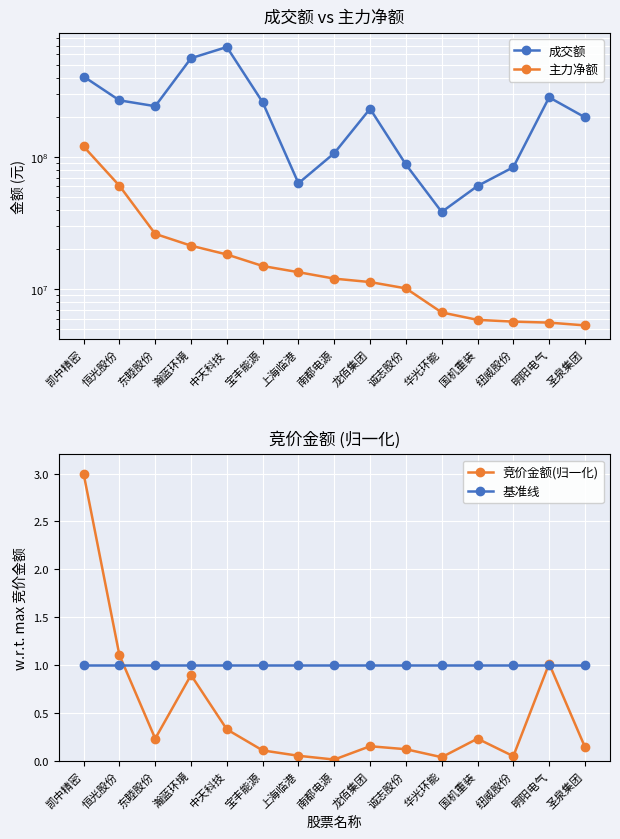

What are all the series names shown in the legend?

成交额, 主力净额, 竞价金额(归一化), 基准线